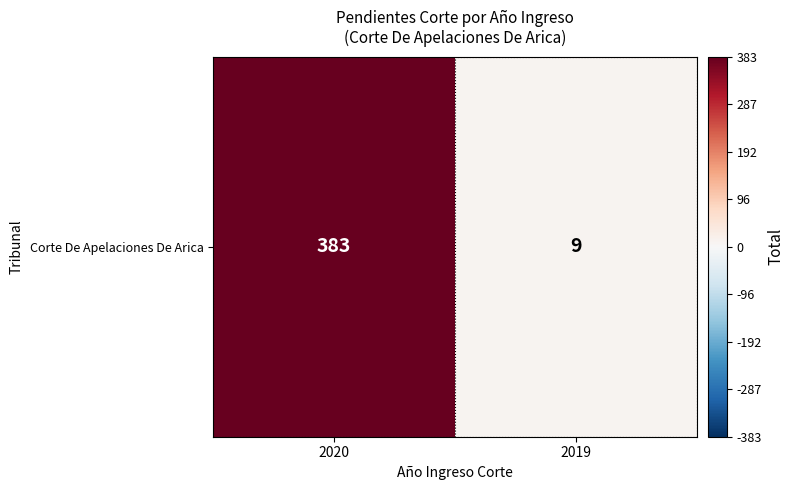

What is the difference between the values at 2019 and 2020?

374